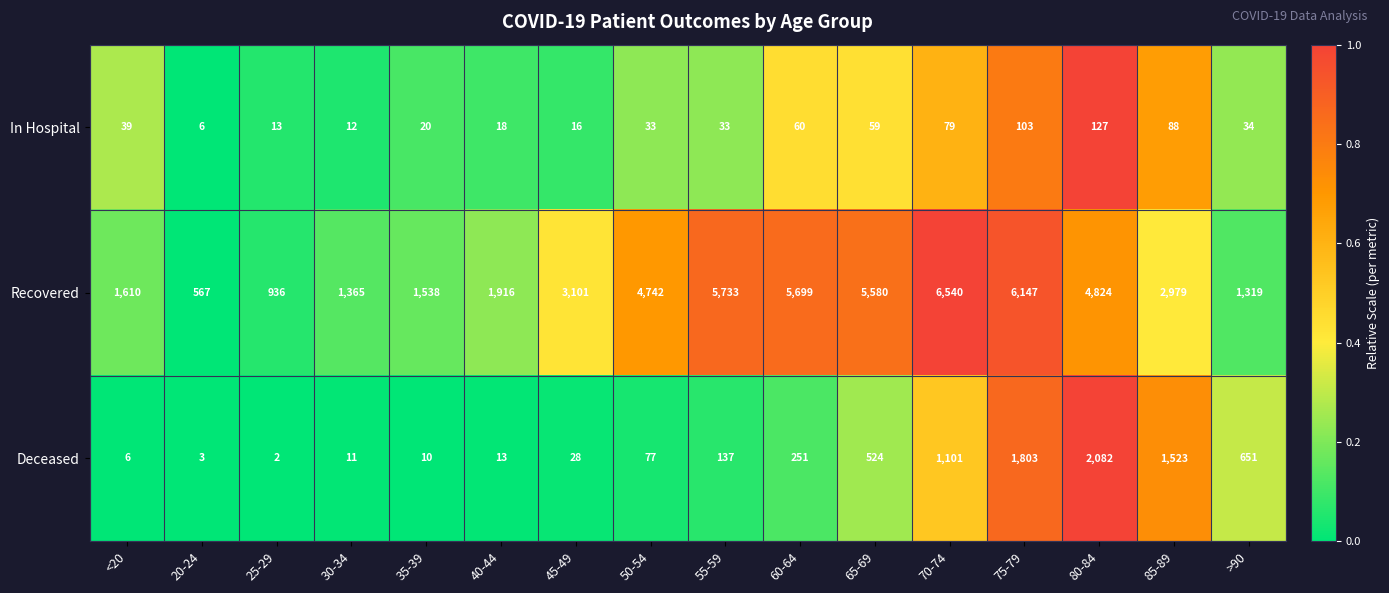

At which label is In Hospital closest to 66?

60-64